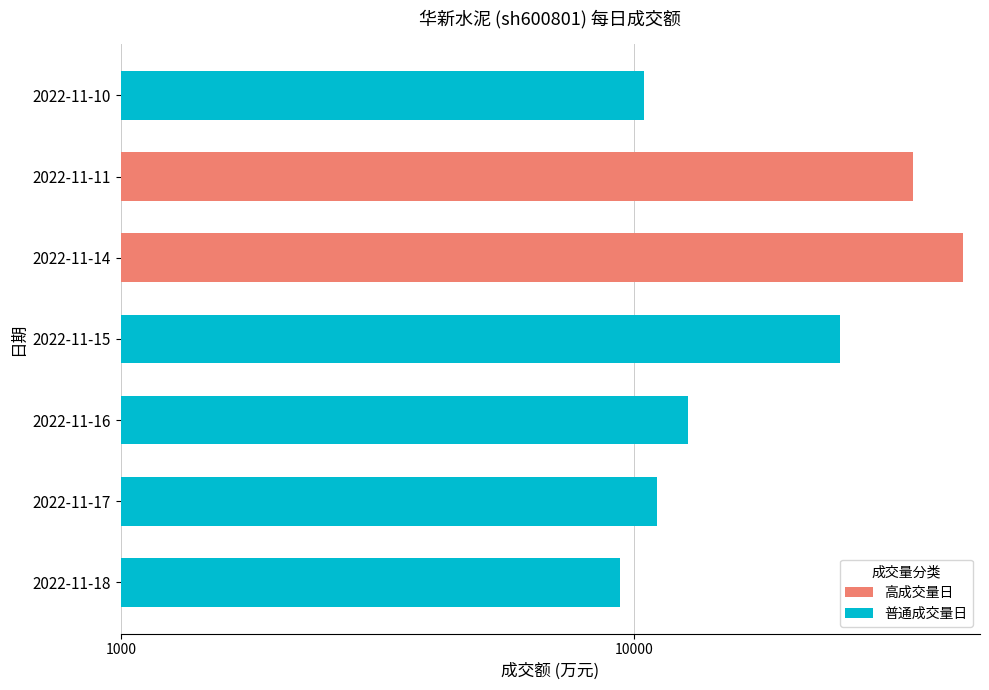

What is the difference between the maximum and second lowest values?

33248